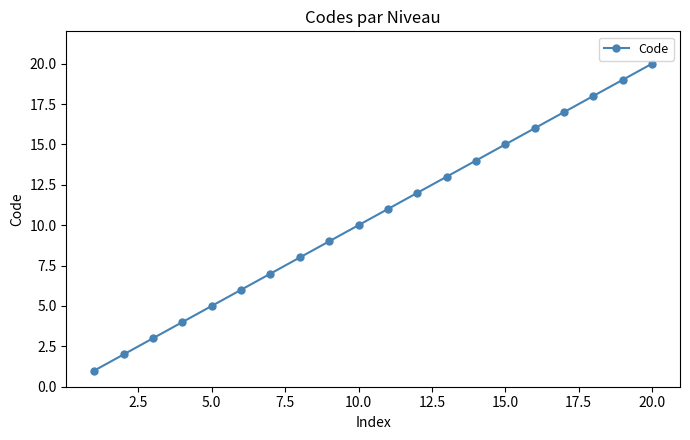

How many data points does each series have?

20